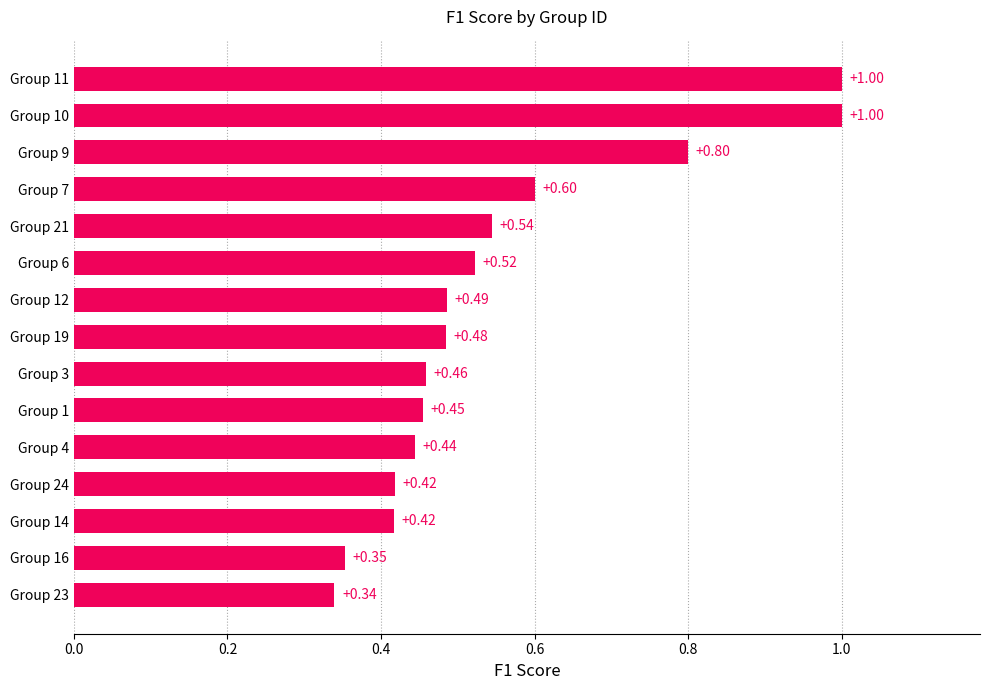

What is the change in value from Group 6 to Group 7?

+0.1